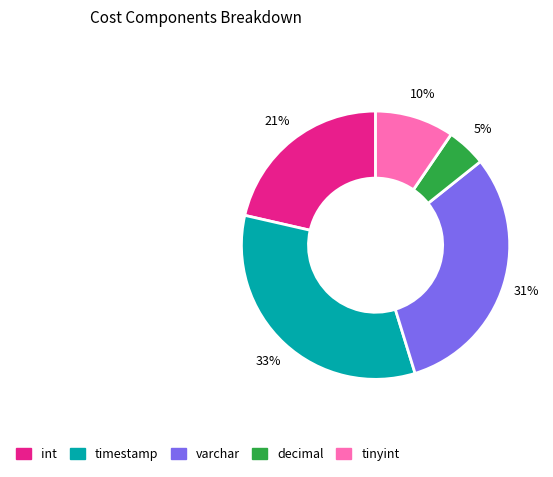

True or false: tinyint accounts for 10% of the total.

True